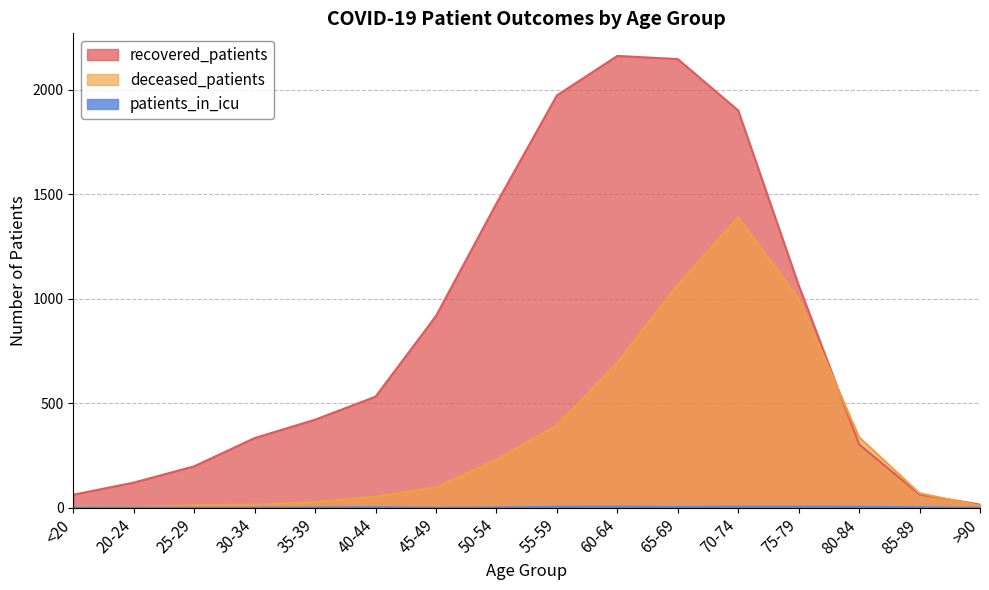

The recovered_patients series shows 1064 at 75-79. True or false?

True